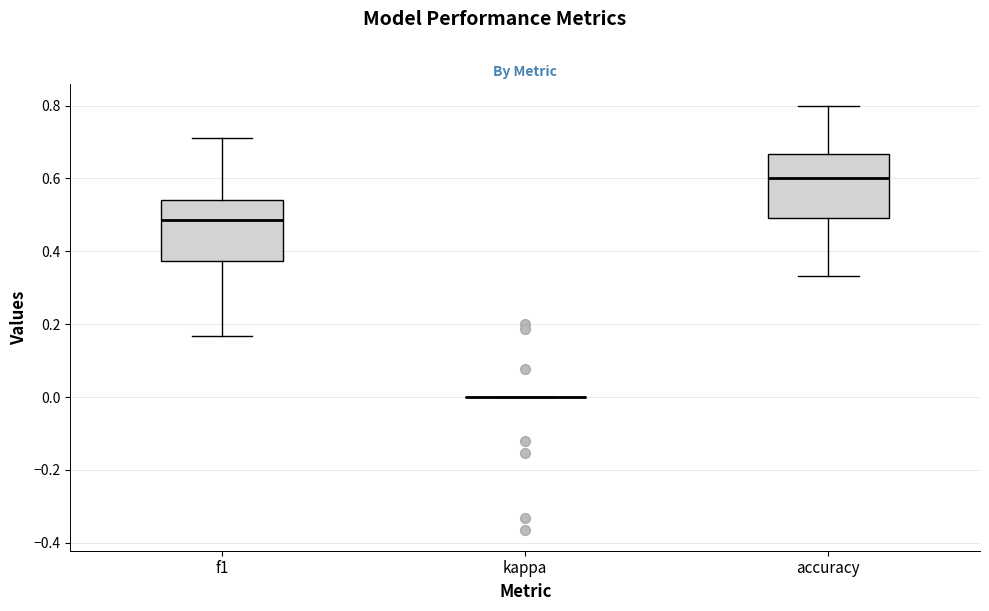

Reading left to right, transcribe this box plot: for each box, give where its median line is, the range the box spans, and where its two whiskers end, as read against the y-axis. The values are not printed on the chart, so give them approximately, as read against the axis.

f1: median 0.48, box 0.38 to 0.54, whiskers 0.16 to 0.72
kappa: box collapsed to a line at 0.00, whiskers 0.00 to 0.00
accuracy: median 0.60, box 0.50 to 0.66, whiskers 0.34 to 0.80